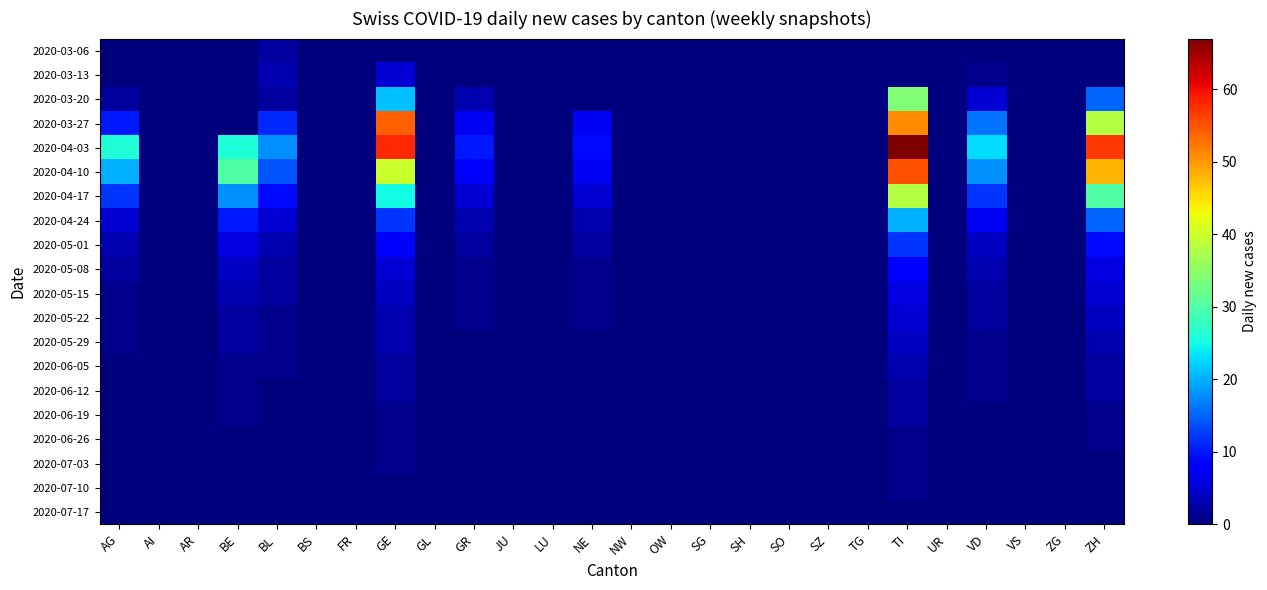

At TG, list the series in order from largest to smallest.

2020-03-06, 2020-03-13, 2020-03-20, 2020-03-27, 2020-04-03, 2020-04-10, 2020-04-17, 2020-04-24, 2020-05-01, 2020-05-08, 2020-05-15, 2020-05-22, 2020-05-29, 2020-06-05, 2020-06-12, 2020-06-19, 2020-06-26, 2020-07-03, 2020-07-10, 2020-07-17